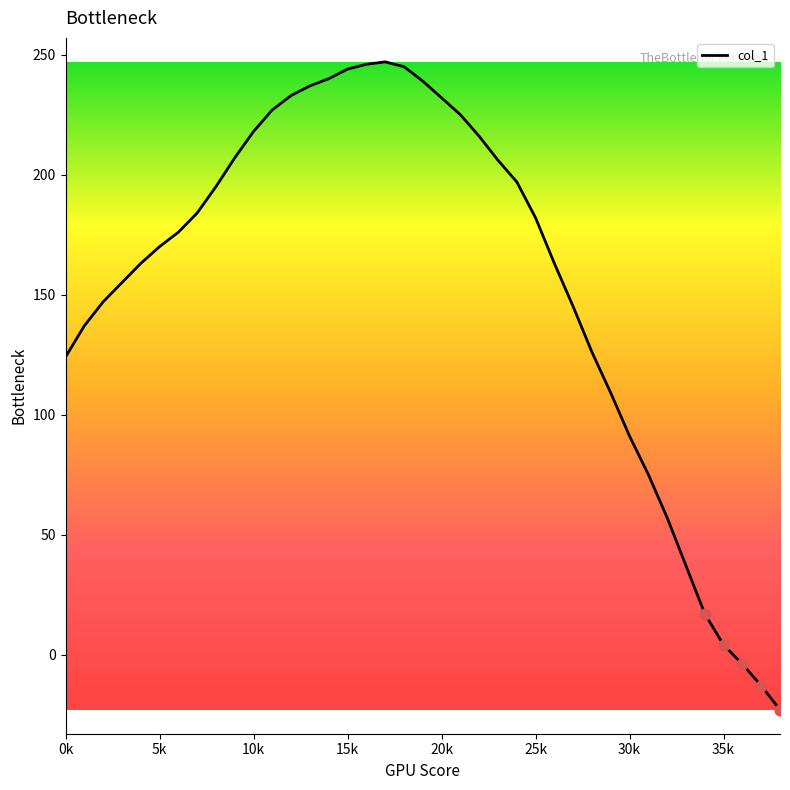

What is the maximum value shown in the chart?

247